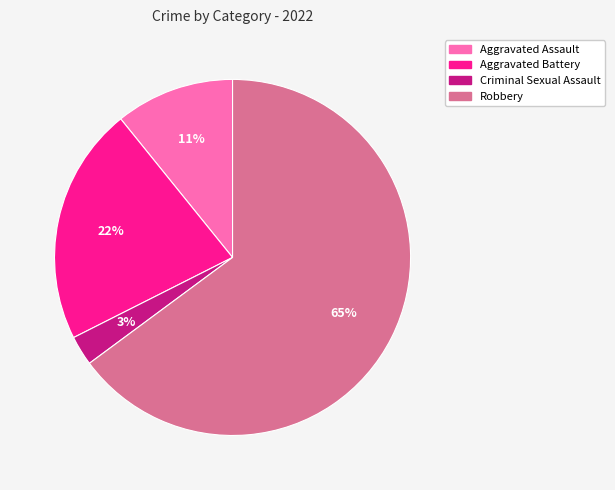

Is there a majority slice in this chart?

Yes